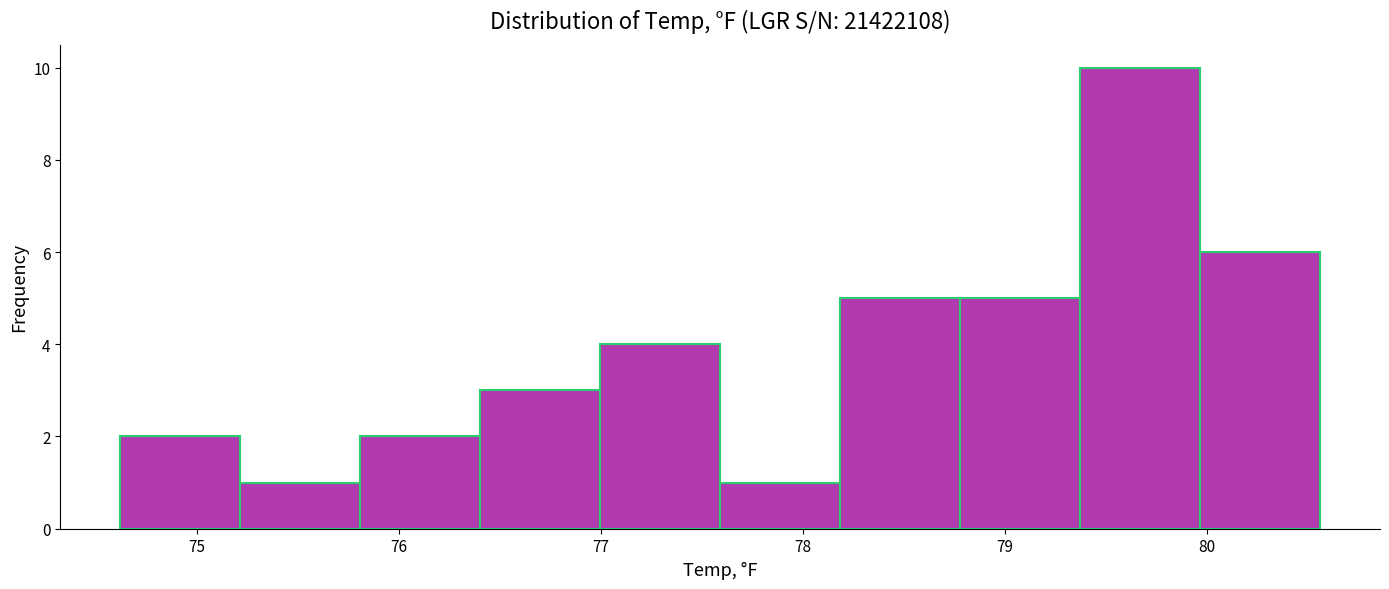

Reading left to right, transcribe this chart: for each bar, give the range it covers on the x-axis and its height. Neither the bar edges nor the heights are printed on the chart, so give them approximately, as read against the axes.

74.6 to 75.2: 2
75.2 to 75.8: 1
75.8 to 76.4: 2
76.4 to 77.0: 3
77.0 to 77.6: 4
77.6 to 78.2: 1
78.2 to 78.8: 5
78.8 to 79.4: 5
79.4 to 80.0: 10
80.0 to 80.6: 6